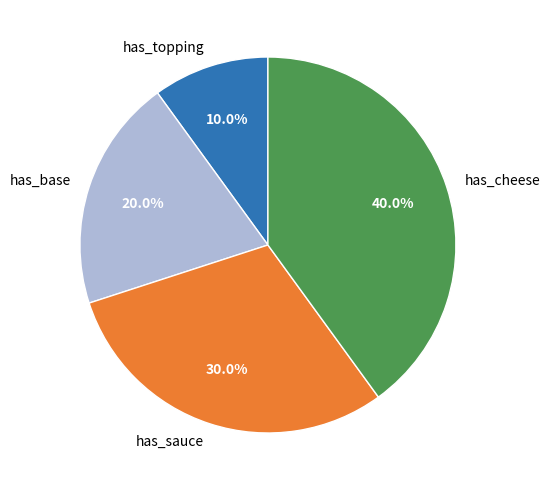

Which category has the smallest portion of the pie?

has_topping